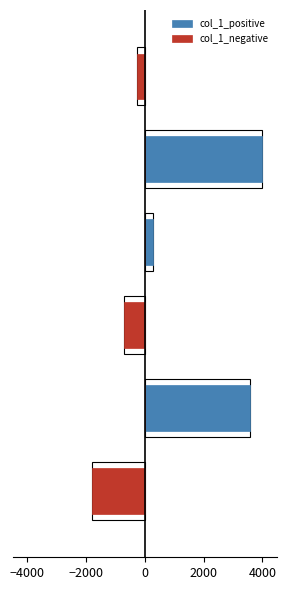

How many data points in col_1_negative are less than 0?

3